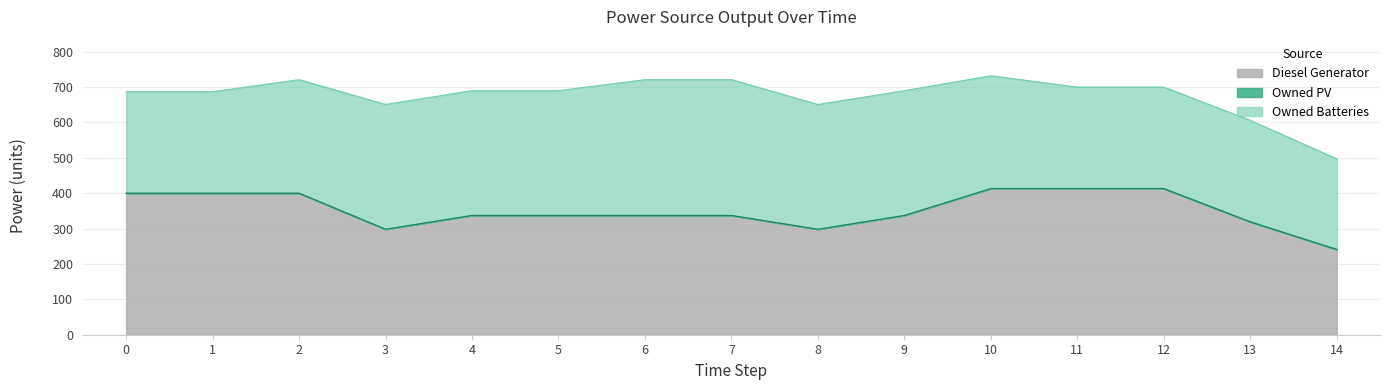

List the labels in order of Owned PV value, largest first.

0, 1, 2, 3, 4, 5, 6, 7, 8, 9, 10, 11, 12, 13, 14